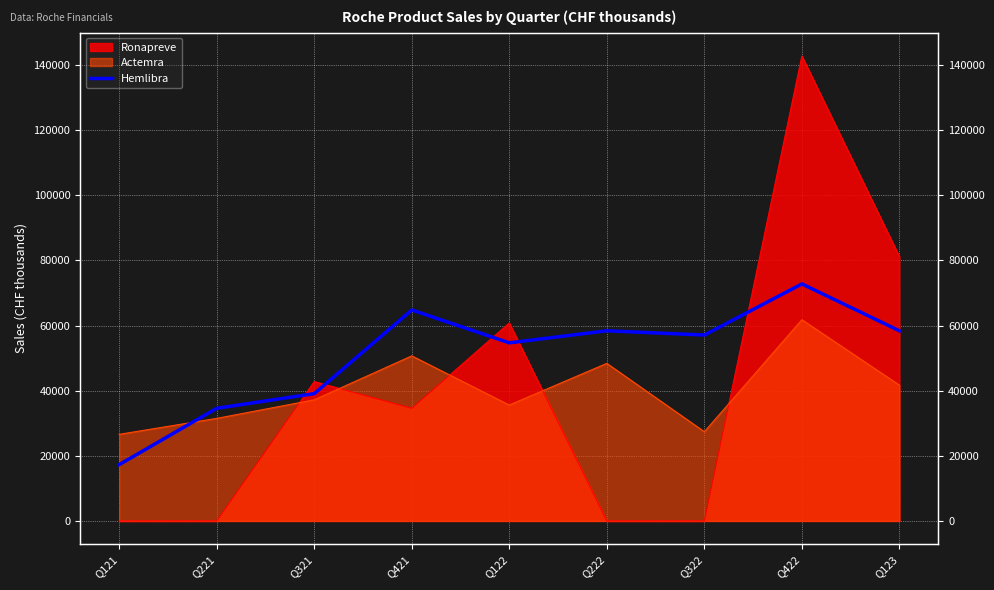

At which category does the chart reach its minimum across all series?

Q121